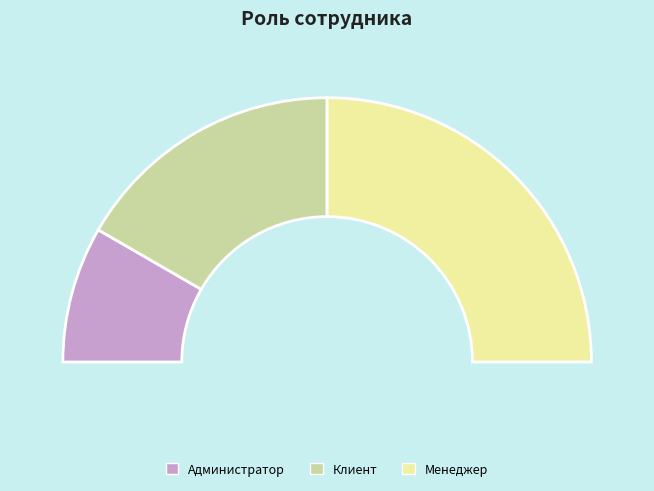

How much of the chart is everything except Клиент?

66.7%